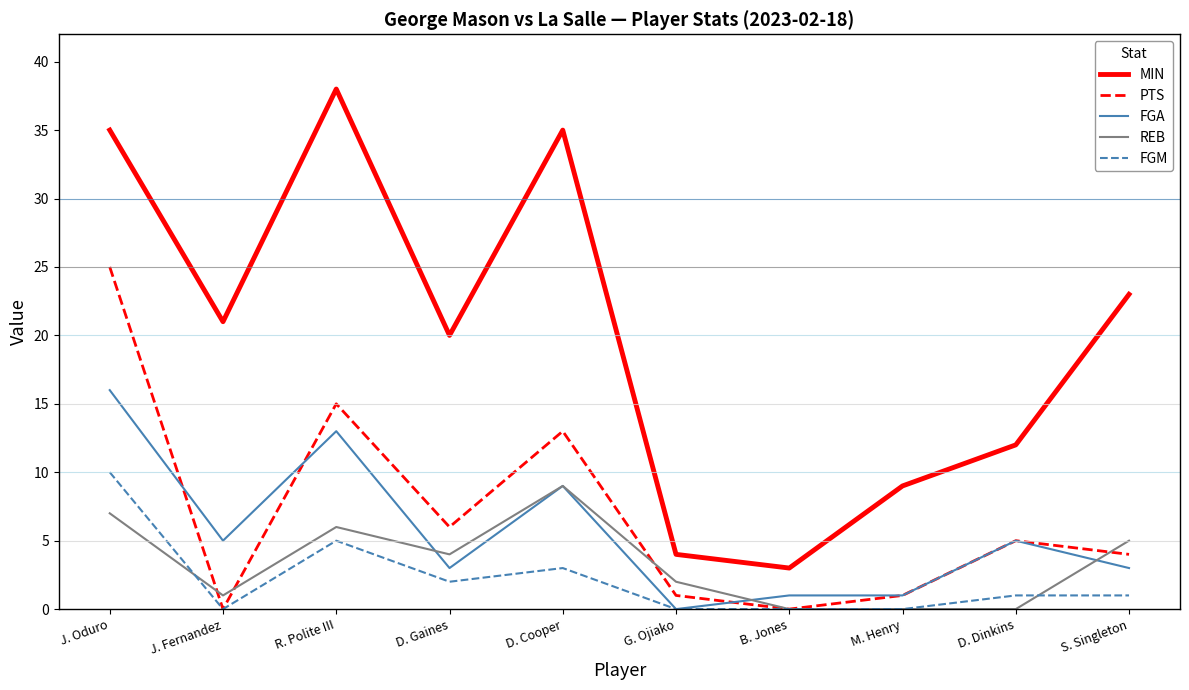

What is the maximum value shown in the chart?

38